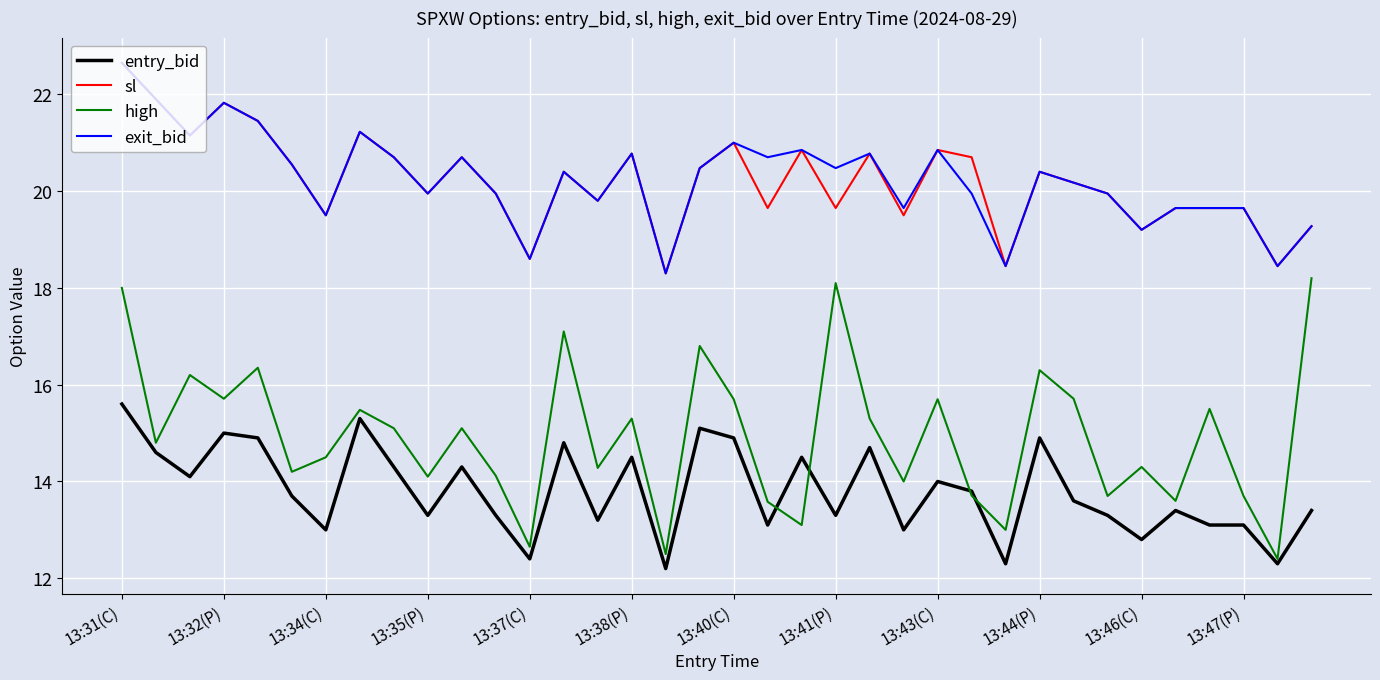

True or false: high and sl cross at least once.

False